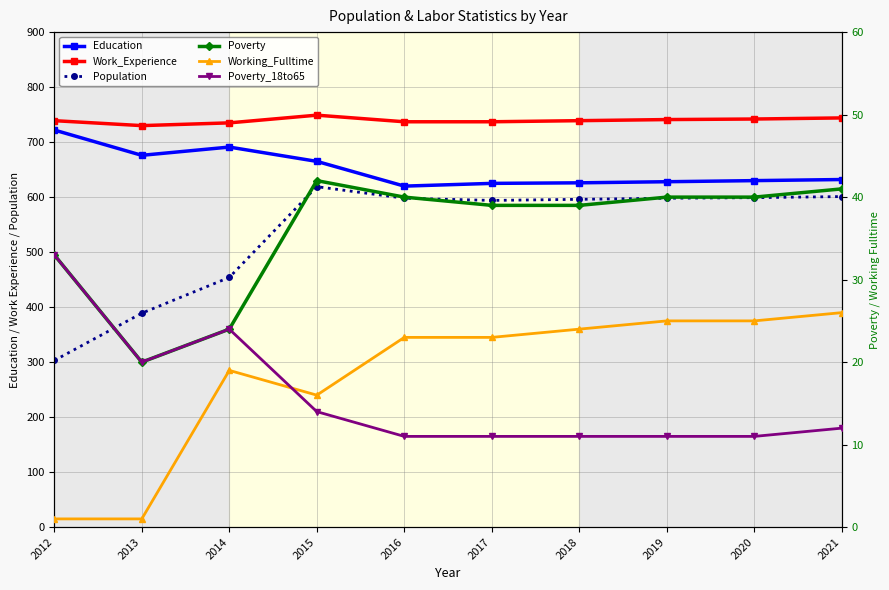

What is the difference between the Work_Experience values at 2020 and 2014?

7